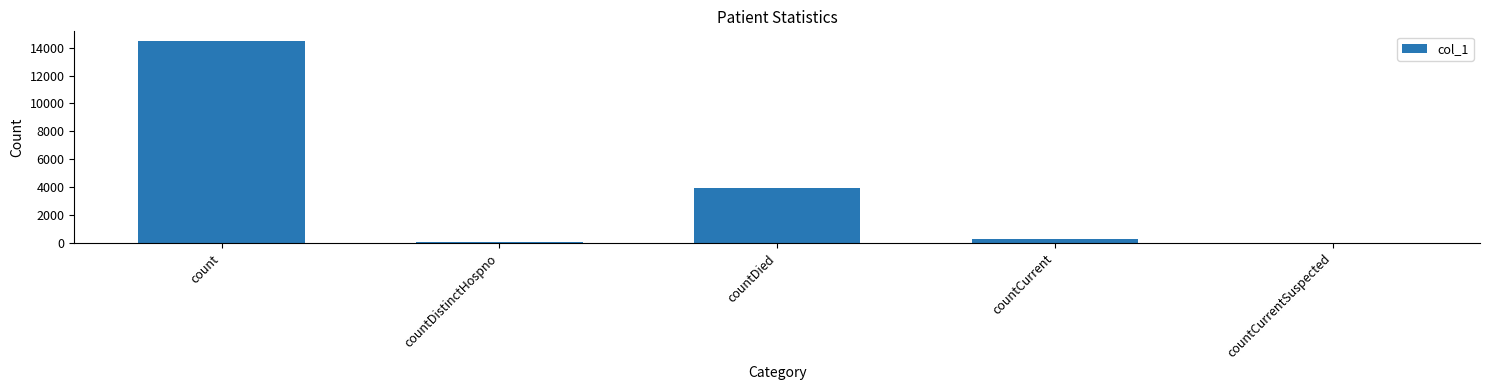

Is it true that the value at countCurrentSuspected is 0?

True